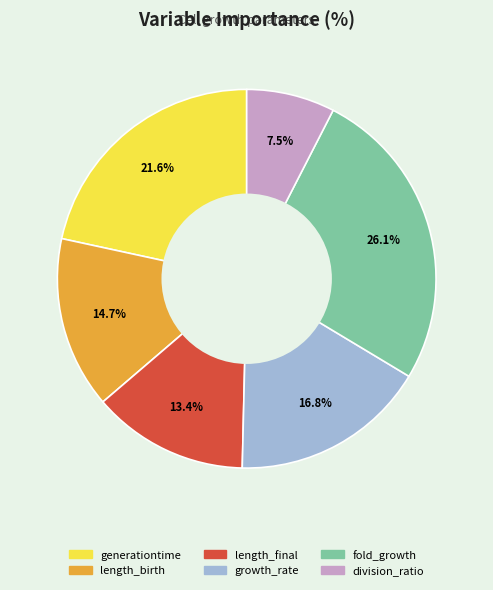

Rank the categories by value from lowest to highest.

division_ratio, length_final, length_birth, growth_rate, generationtime, fold_growth